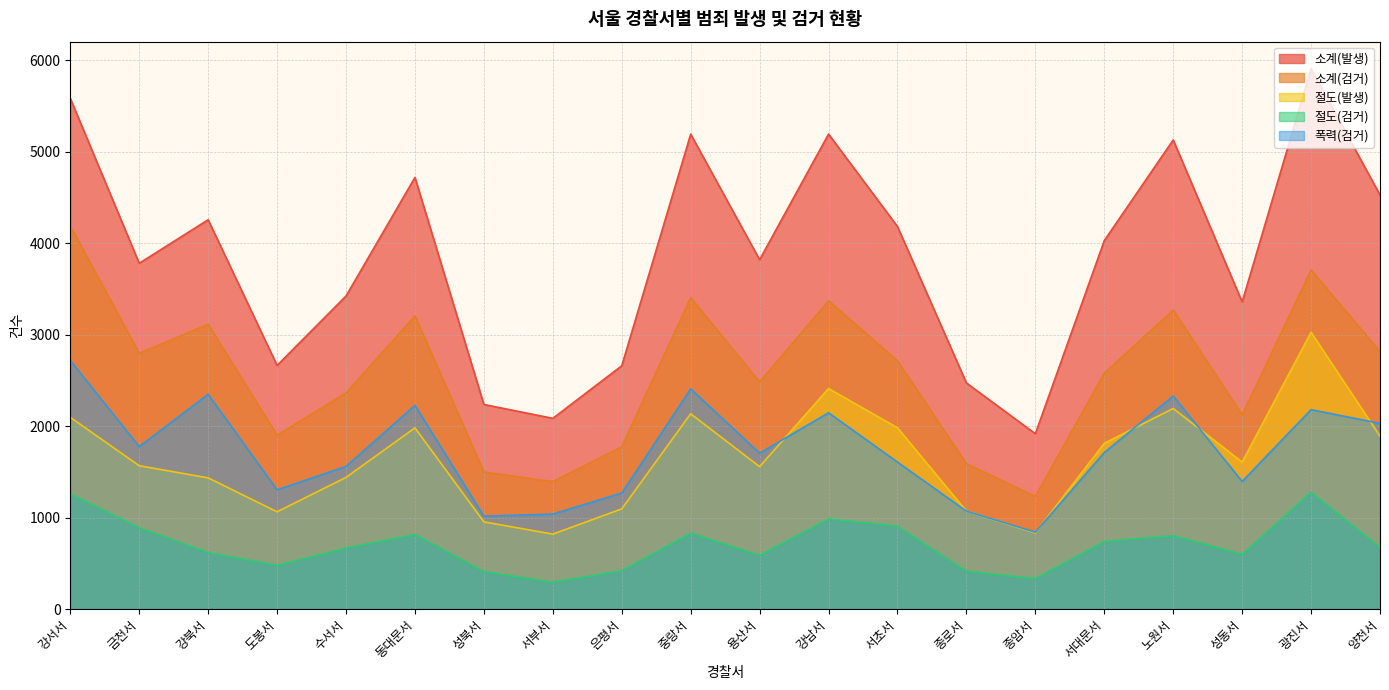

Which series has the largest range (max minus min)?

소계(발생)